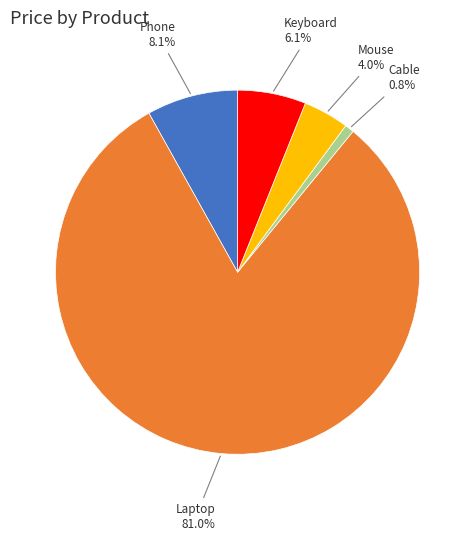

The Keyboard slice represents 1% of the pie. True or false?

False